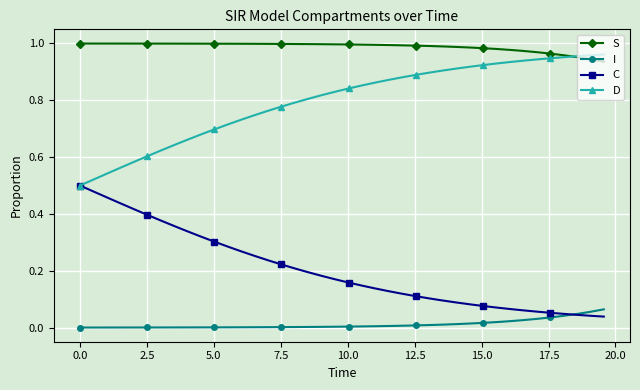

True or false: S and I cross at least once.

False